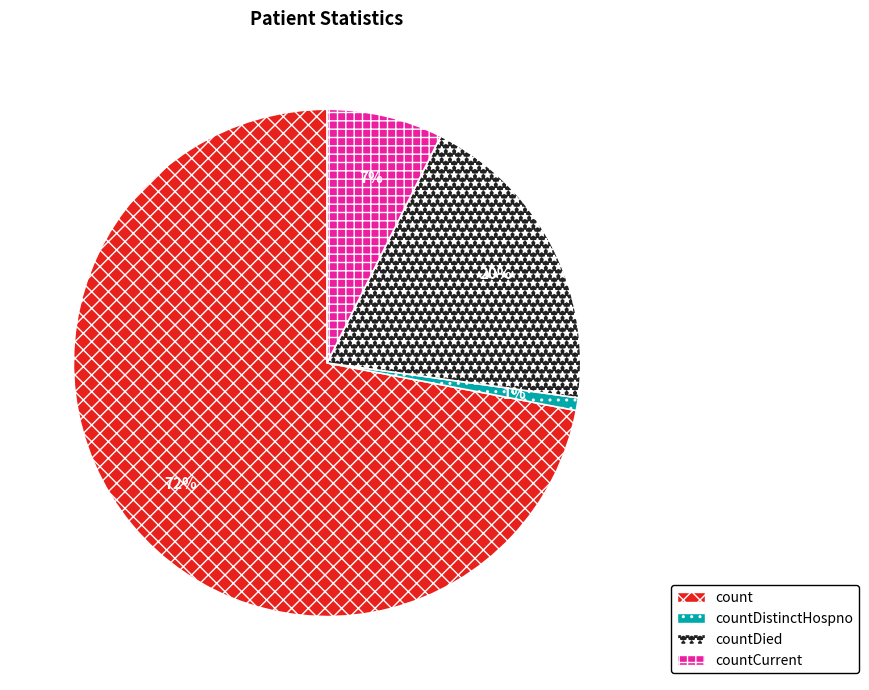

Count the number of slices in the pie.

4